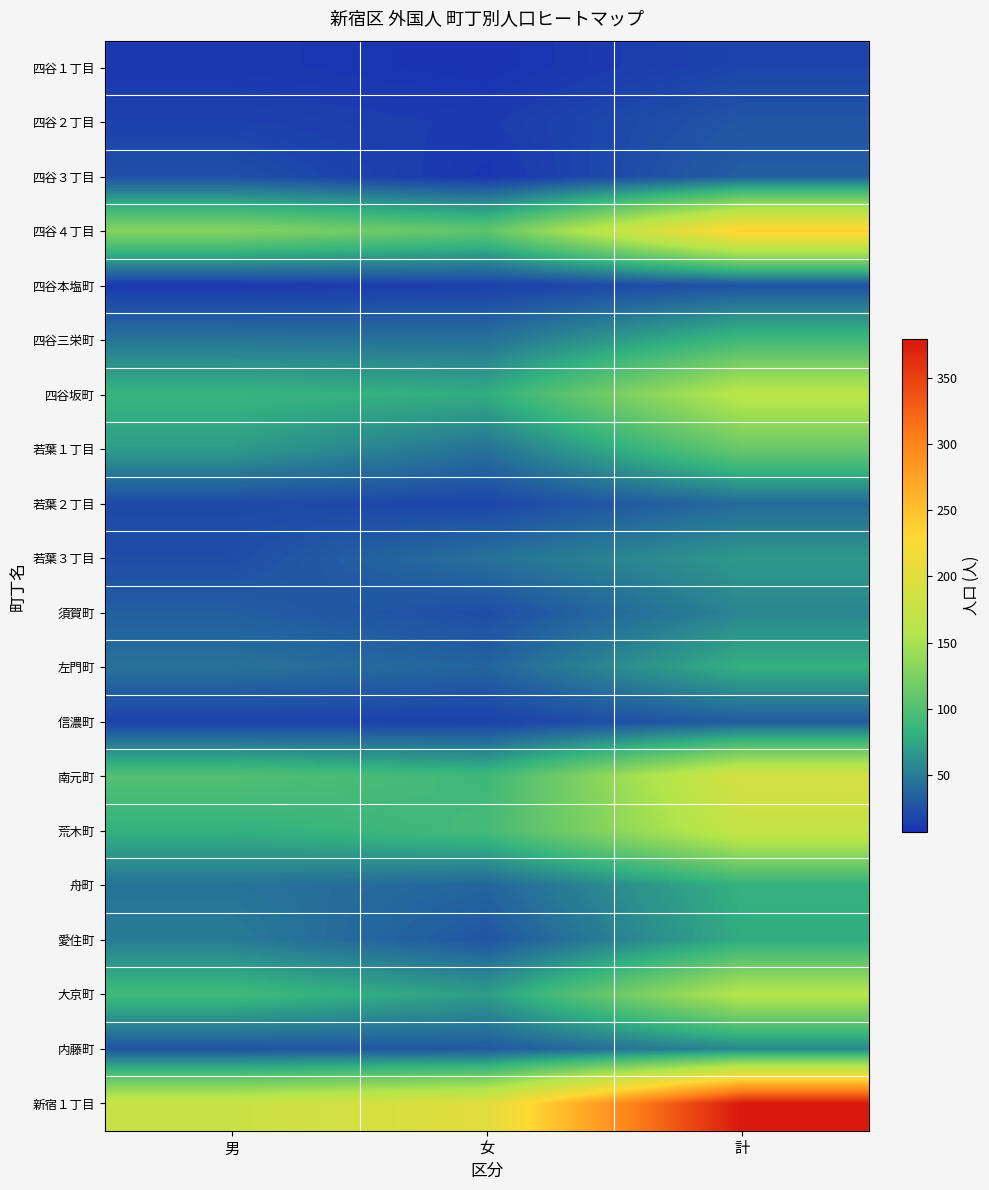

Reading left to right, what are all the values shown in this chart?

四谷１丁目: 男=11	女=7	計=18
四谷２丁目: 男=16	女=12	計=28
四谷３丁目: 男=24	女=9	計=33
四谷４丁目: 男=130	女=108	計=238
四谷本塩町: 男=11	女=15	計=26
四谷三栄町: 男=46	女=44	計=90
四谷坂町: 男=85	女=79	計=164
若葉１丁目: 男=69	女=44	計=113
若葉２丁目: 男=21	女=19	計=40
若葉３丁目: 男=23	女=44	計=67
須賀町: 男=33	女=23	計=56
左門町: 男=45	女=36	計=81
信濃町: 男=16	女=16	計=32
南元町: 男=101	女=89	計=190
荒木町: 男=81	女=93	計=174
舟町: 男=45	女=37	計=82
愛住町: 男=50	女=28	計=78
大京町: 男=91	女=69	計=160
内藤町: 男=27	女=30	計=57
新宿１丁目: 男=178	女=201	計=379